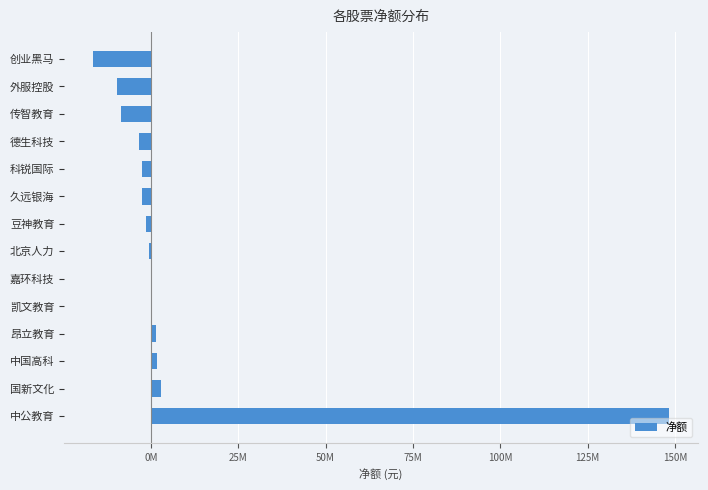

What is the difference between the maximum and minimum values?

164864196